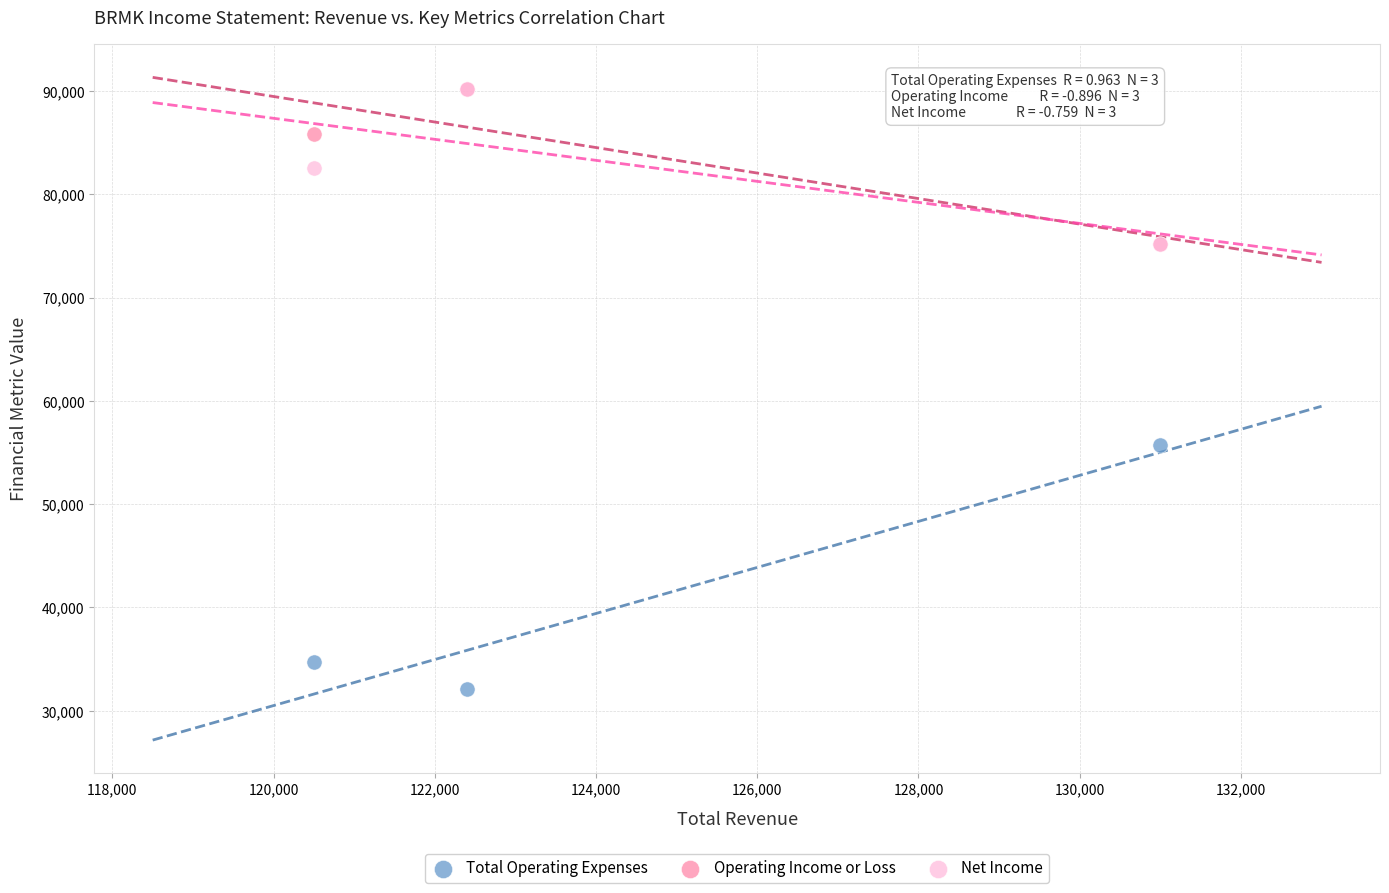

In the Total Operating Expenses series, what Y value is closest to 43900?

34700